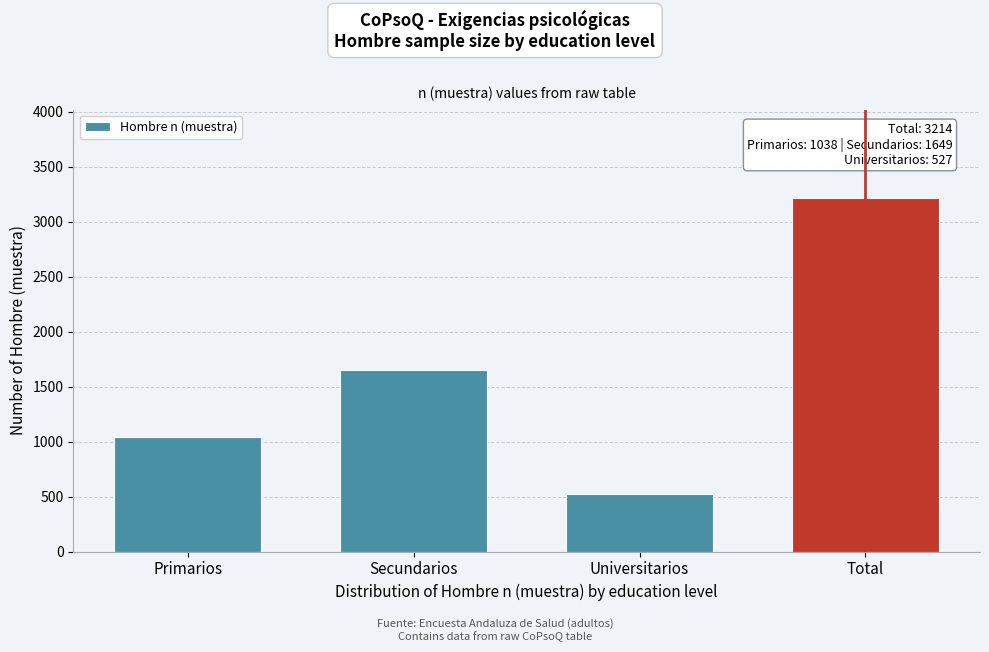

Reading left to right, transcribe all the data shown in this chart.

Primarios=1038	Secundarios=1649	Universitarios=527	Total=3214